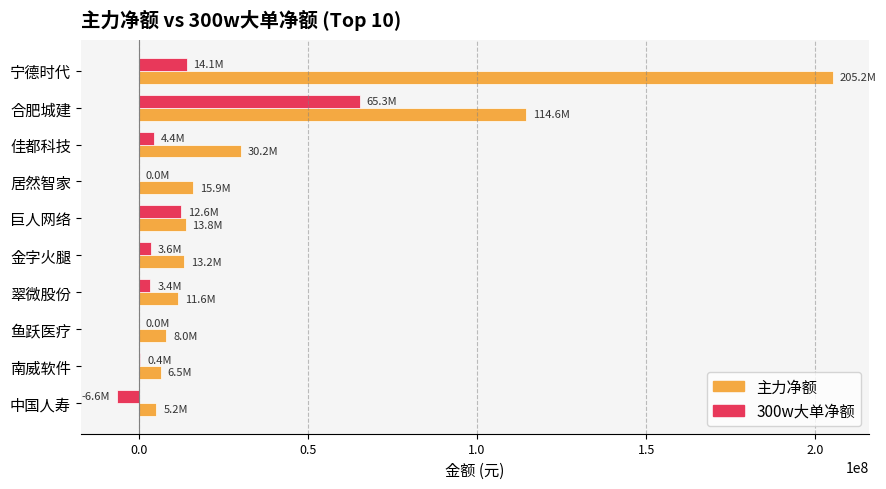

Which series has the largest total across all categories?

主力净额